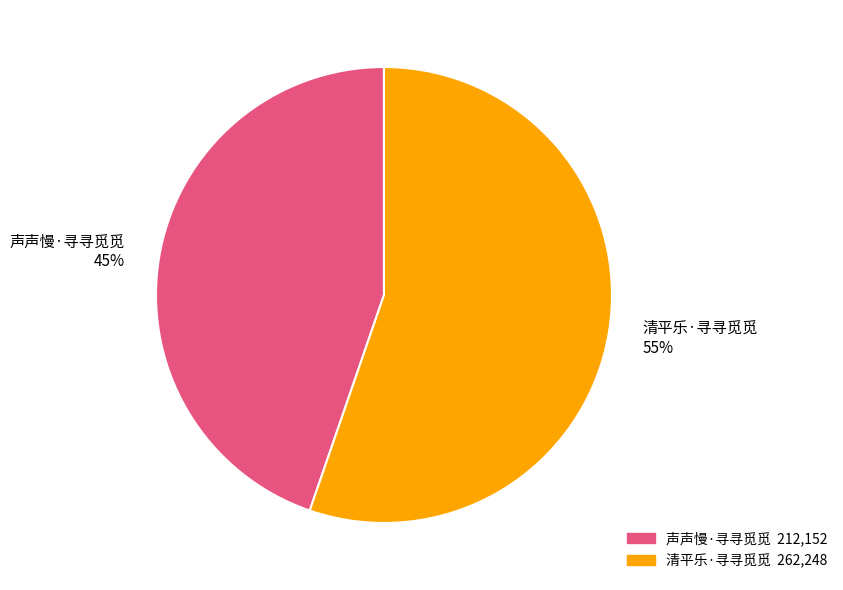

True or false: 清平乐·寻寻觅觅 accounts for 55% of the total.

True